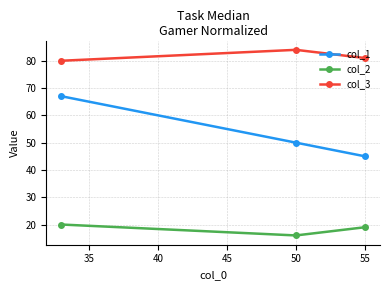

How many col_2 values are between 16 and 20?

3